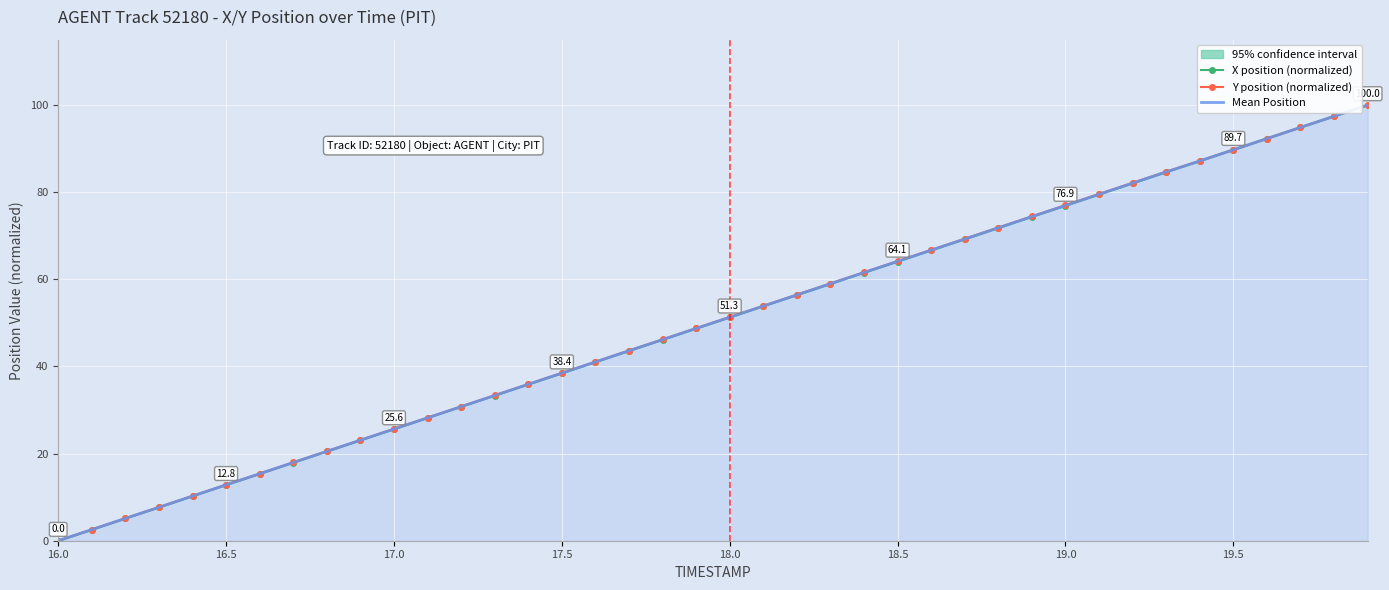

List the series in order of their peak value, highest first.

X position (normalized), Y position (normalized), Mean Position